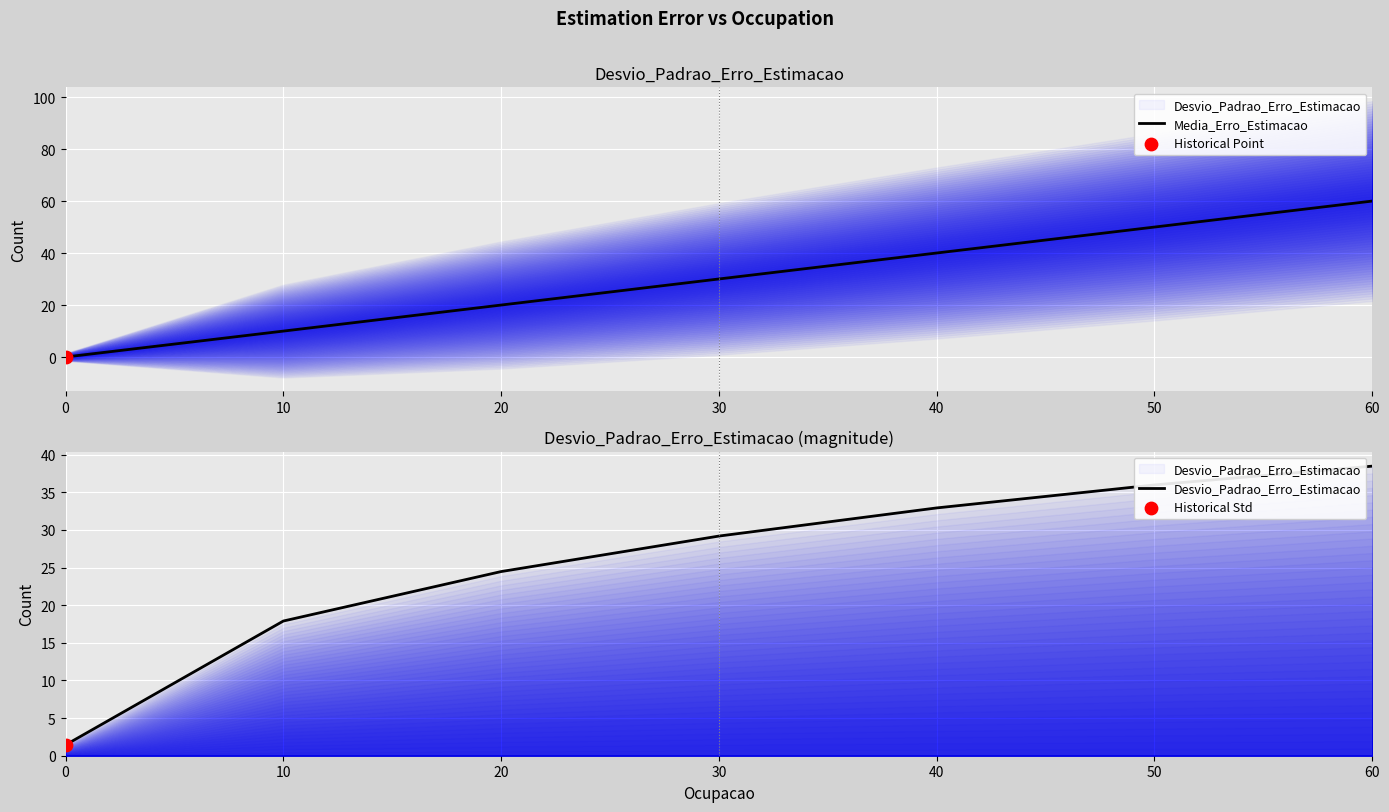

Which series contains the lowest Y value?

Media_Erro_Estimacao